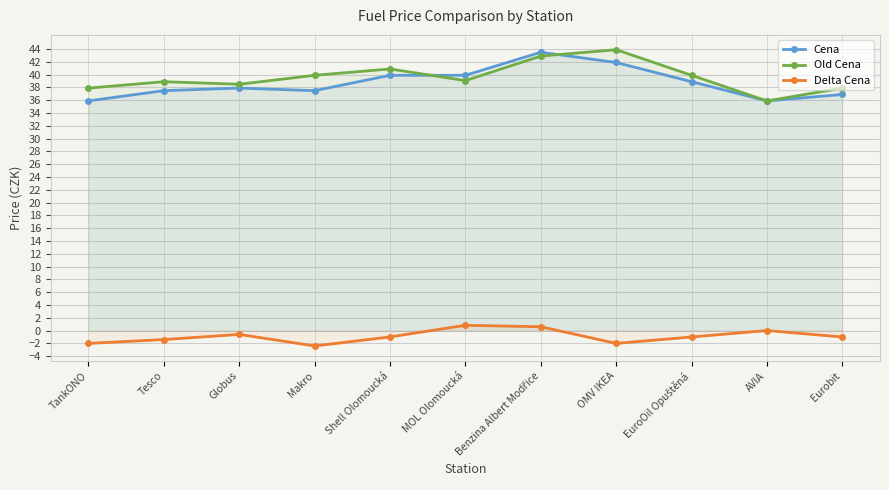

How many data points in Delta Cena are above -1?

5